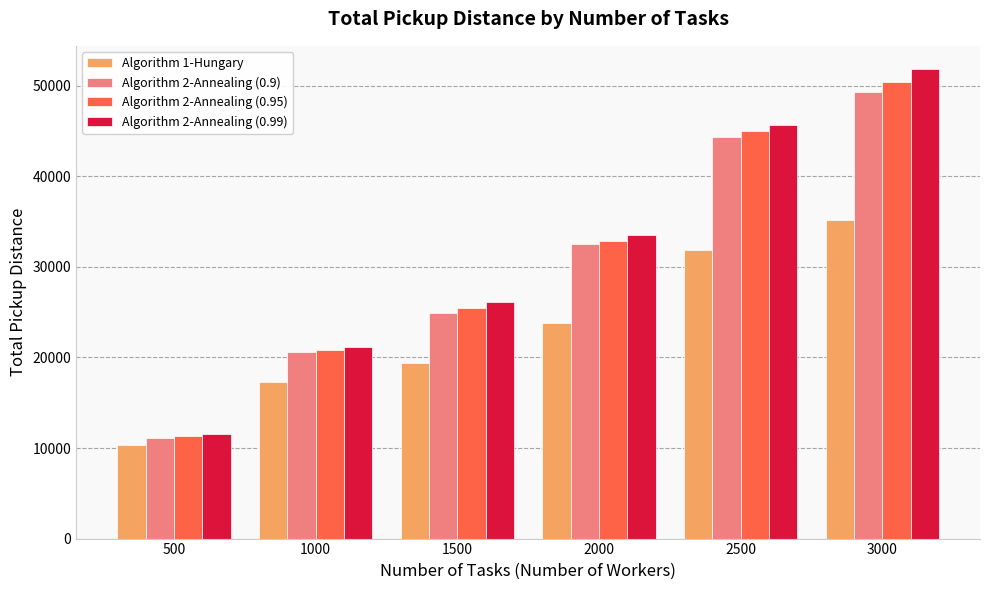

Does the chart contain stacked bars?

No